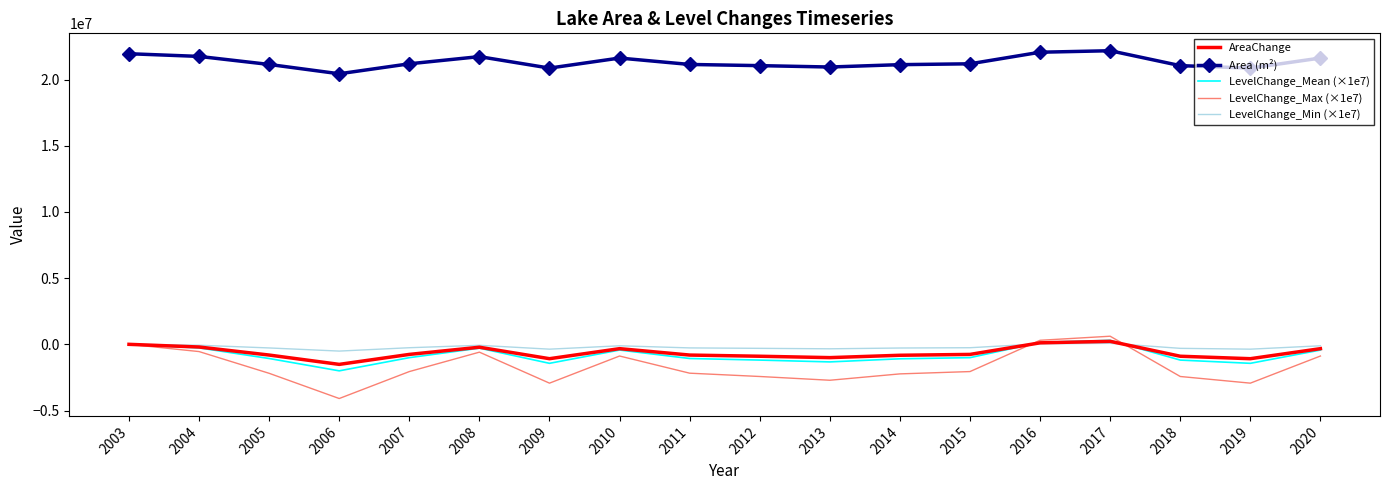

Between 2016 and 2020, which series saw the biggest shift?

LevelChange_Max (×1e7)